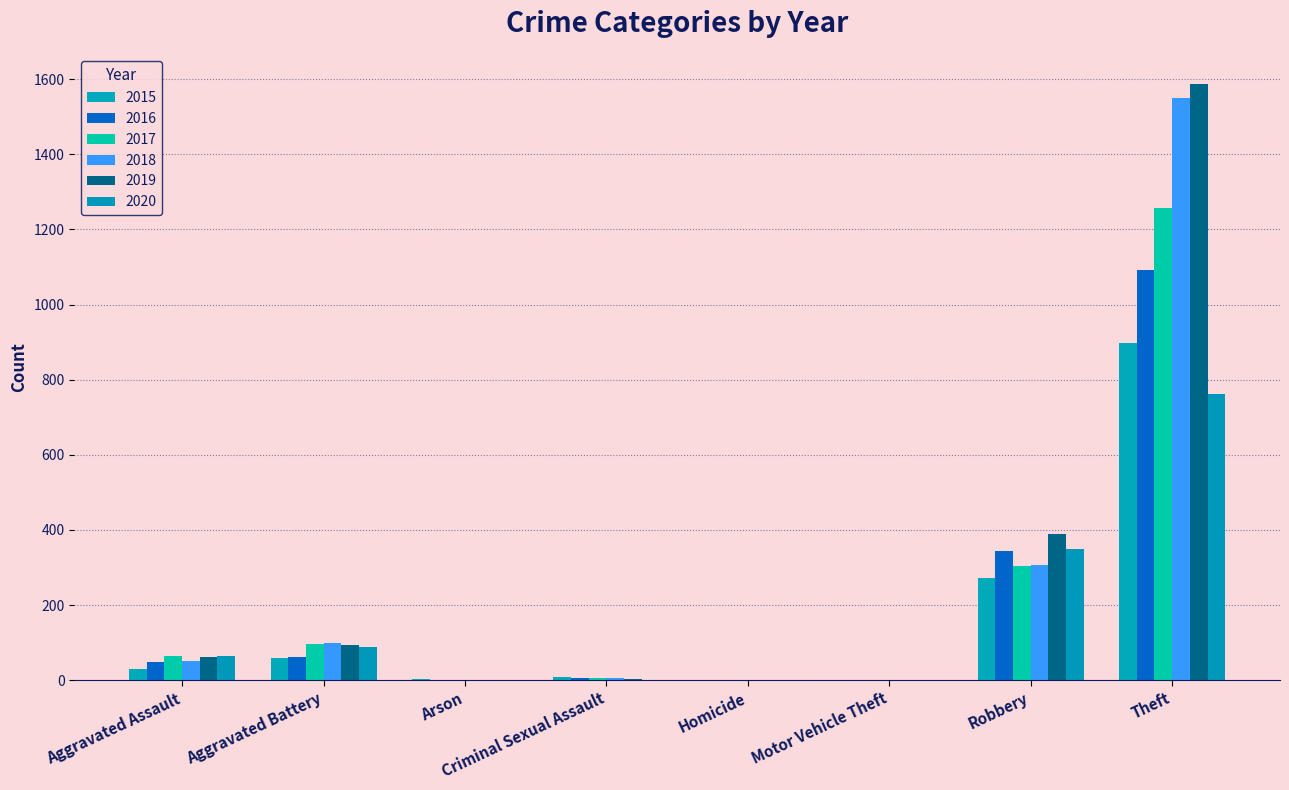

List the series in order of their peak value, lowest first.

2020, 2015, 2016, 2017, 2018, 2019